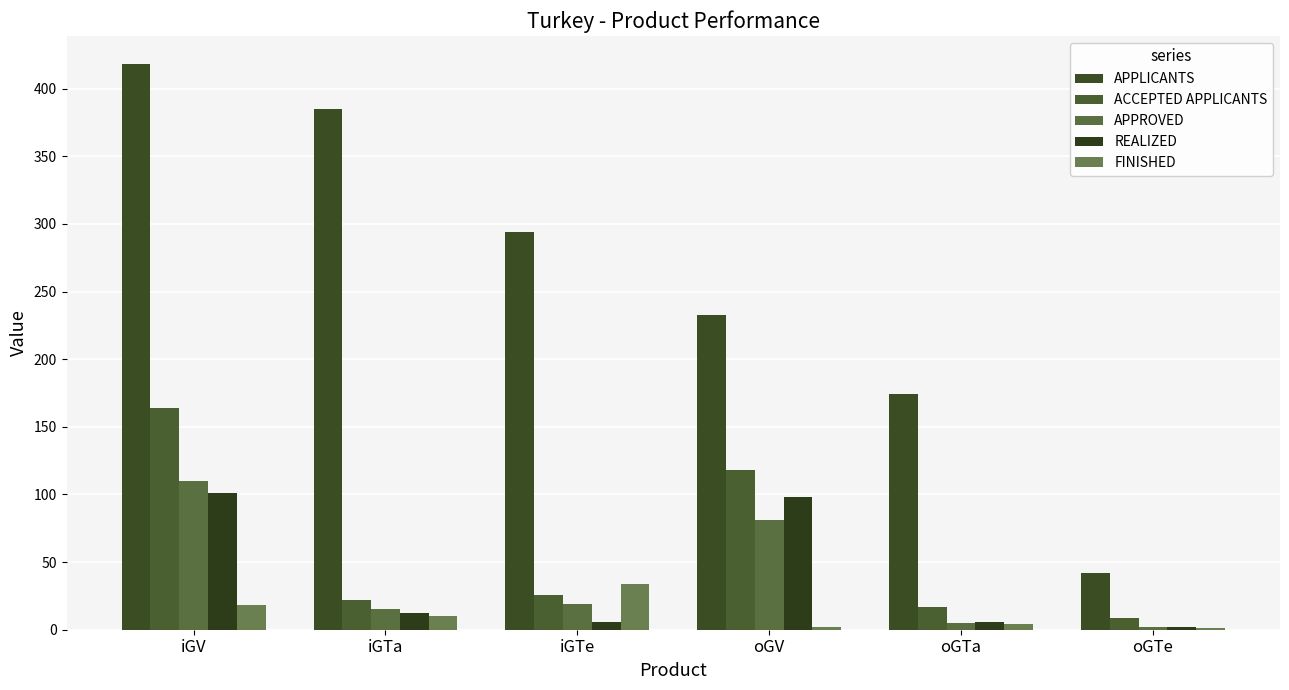

What is the total value across all series at iGV?

811